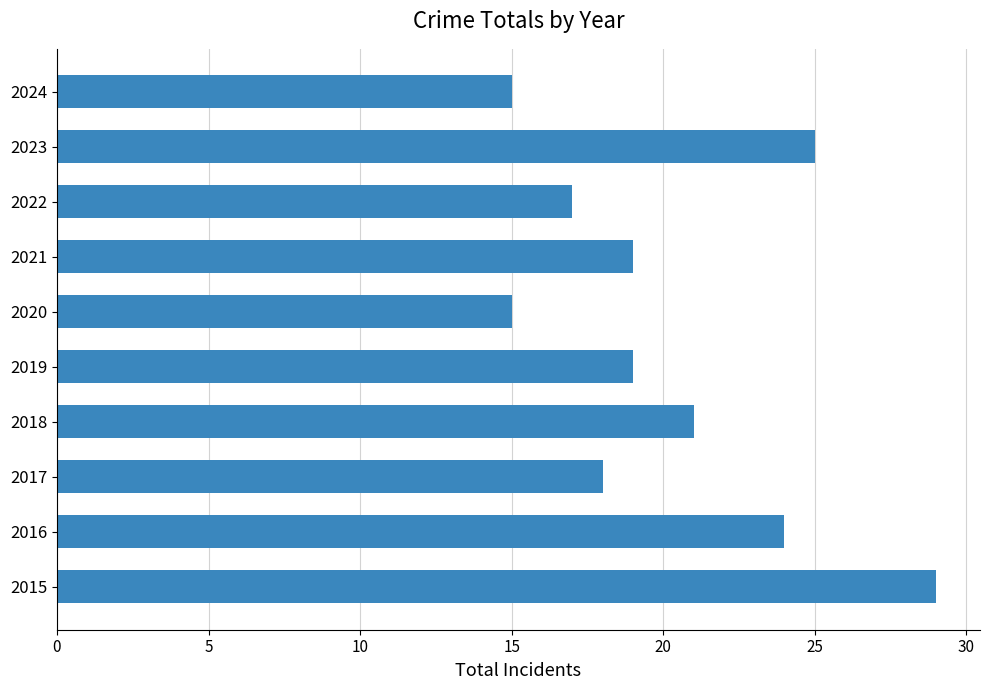

Reading top to bottom, extract all data points from this chart.

15	25	17	19	15	19	21	18	24	29